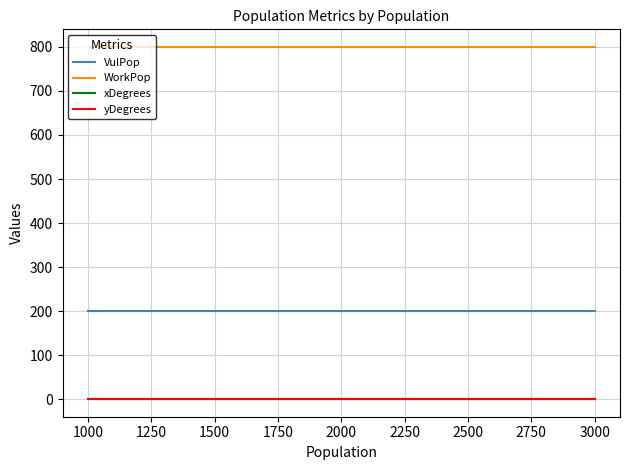

What is the average value of the WorkPop series?

800